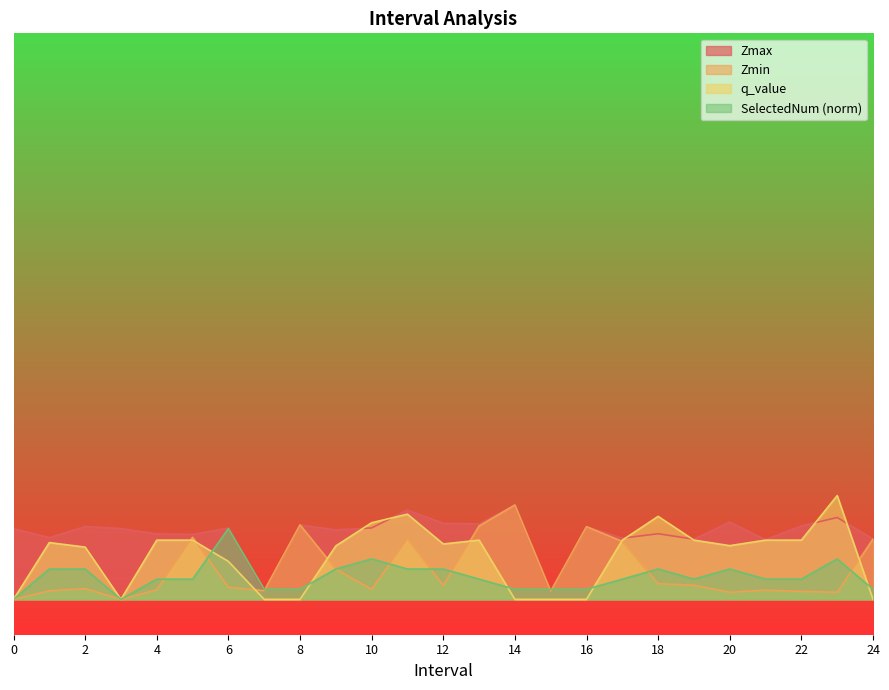

Between which two adjacent categories do q_value and Zmin first intersect?

4 and 5